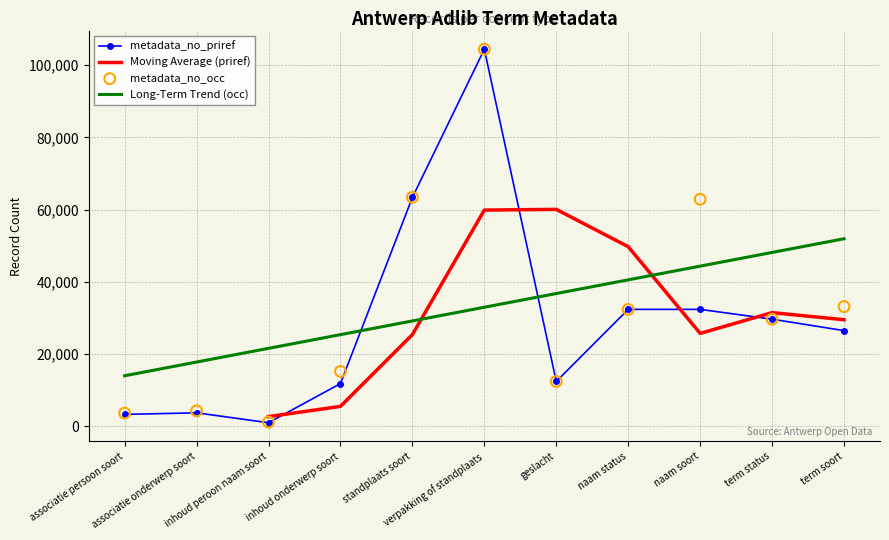

Which series has the largest total across all categories?

metadata_no_occ